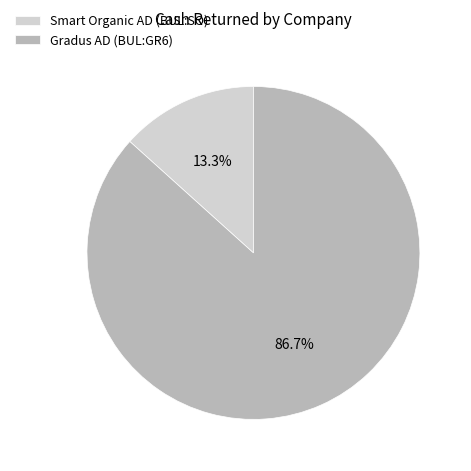

How many slices are in this pie chart?

2